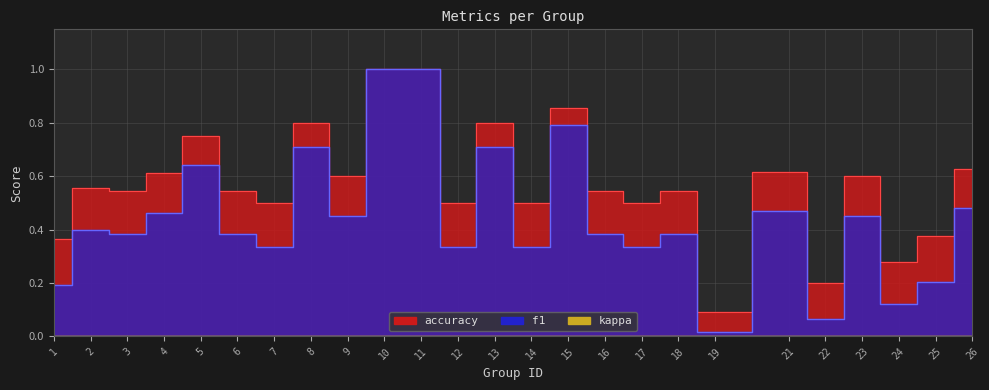

Rank the series by their maximum value, from lowest to highest.

f1, accuracy